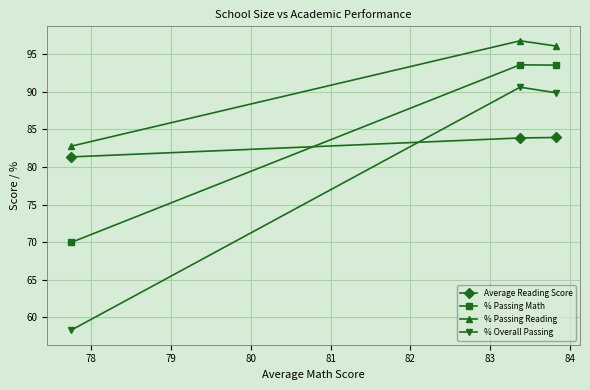

At how many categories does at least one series exceed 66?

3